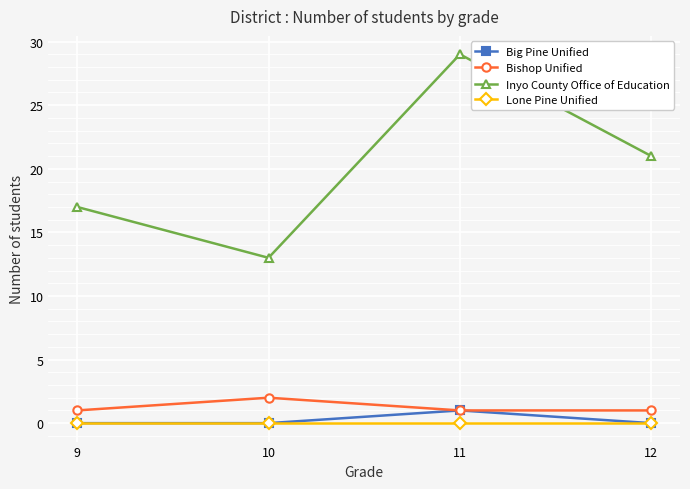

How many lines are shown in the chart?

4